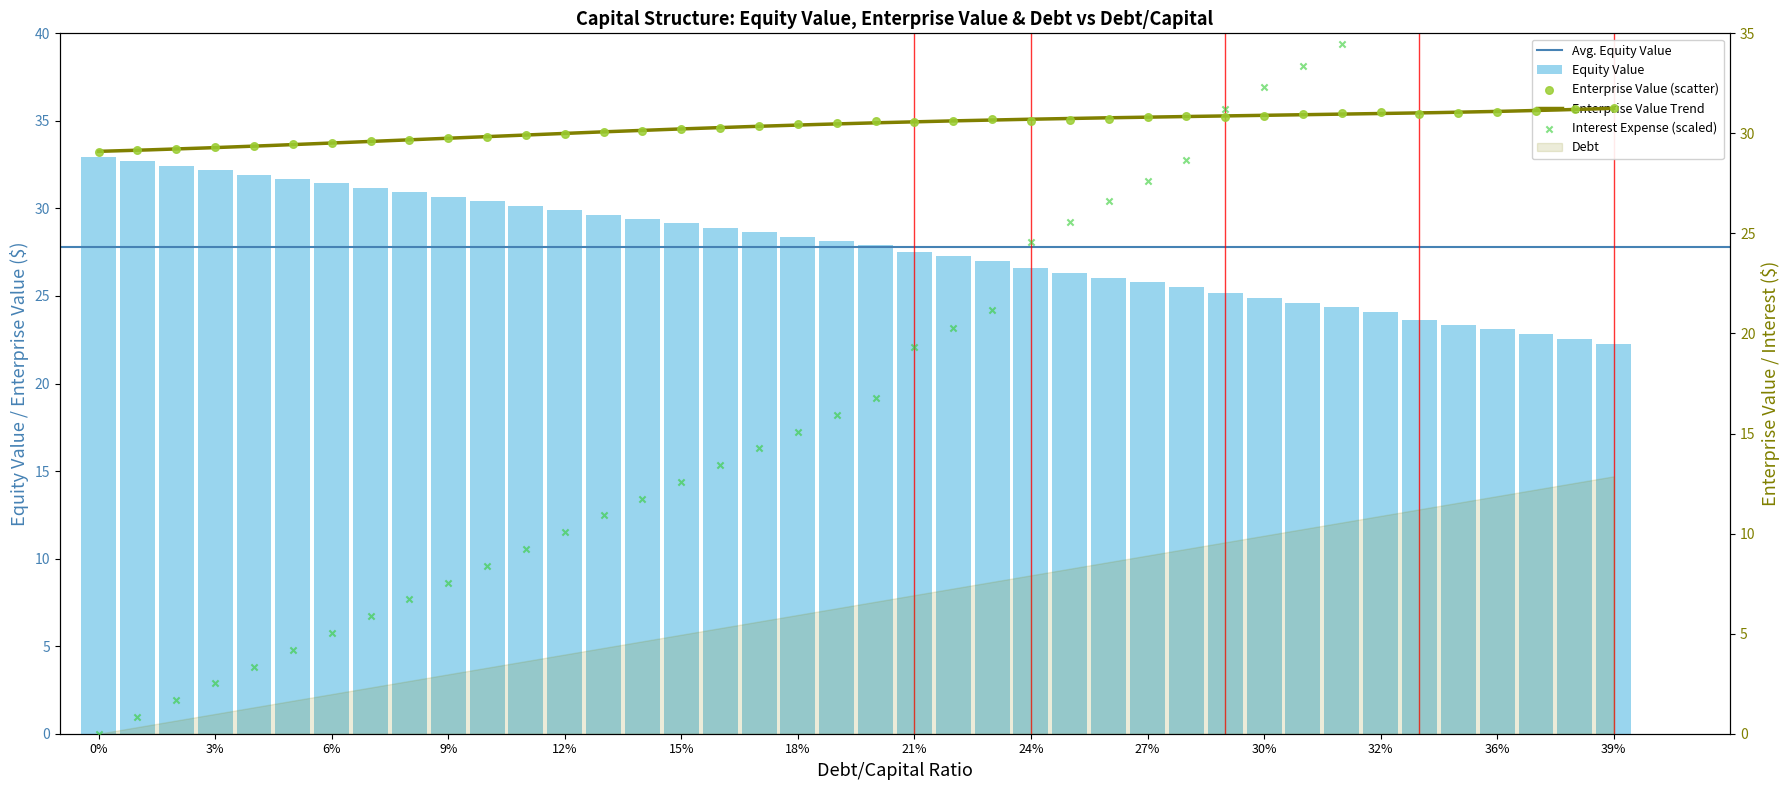

At which category is the sum across all series the highest?

39